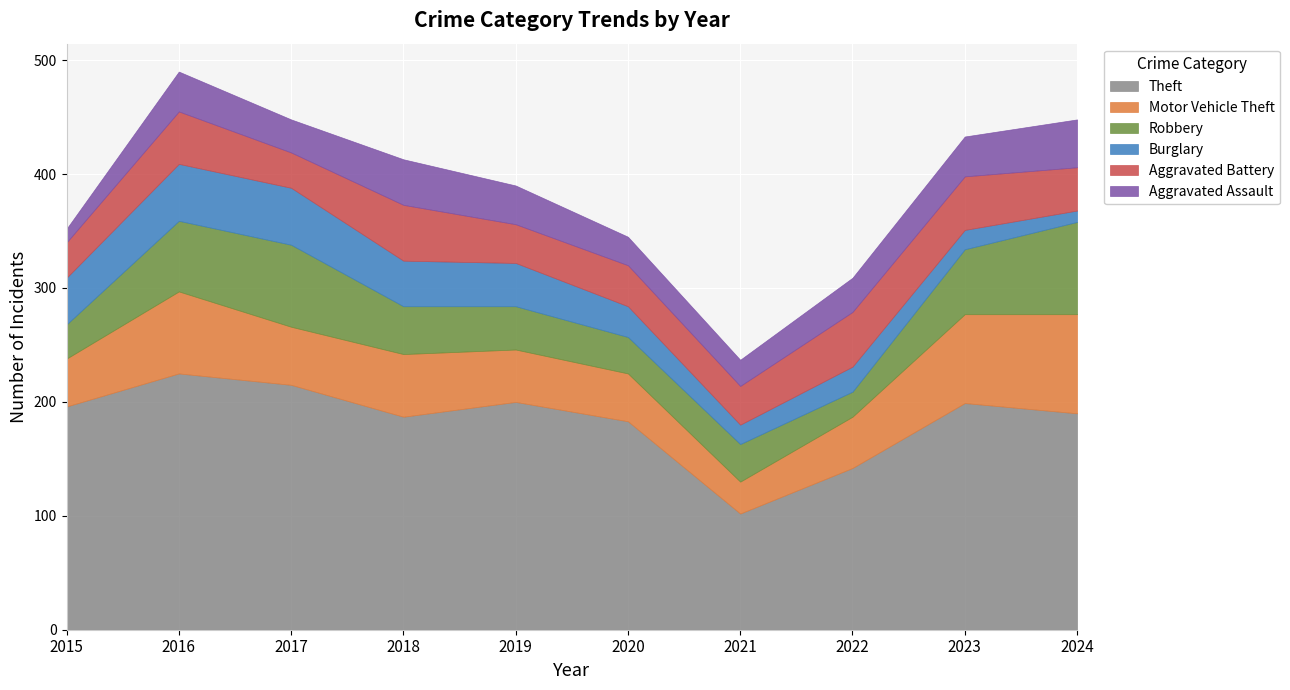

At which label does Aggravated Assault reach its peak?

2024